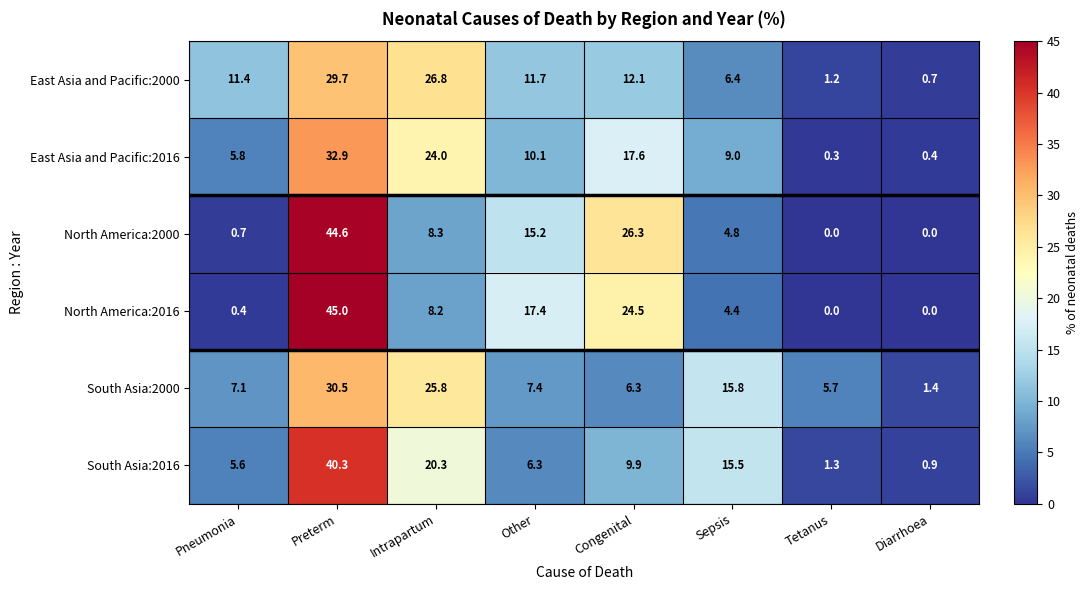

What is the total value across all series at Other?

68.1